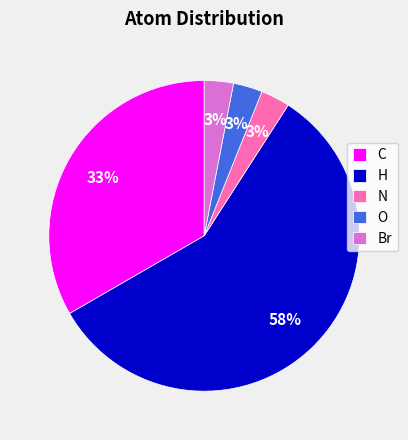

What is the ratio of the value at C to the value at Br?

11.0